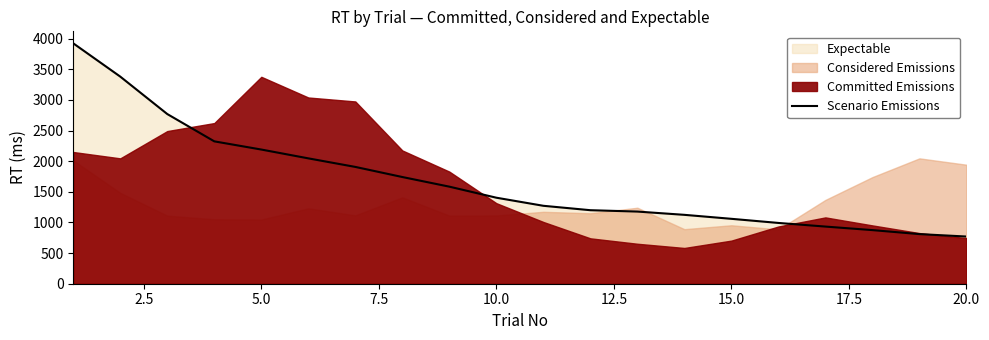

Reading left to right, what are all the values shown in this chart?

3924.3	3381.0	2770.0	2324.3	2190.7	2046.7	1907.0	1742.0	1584.7	1404.3	1272.3	1200.3	1178.0	1124.7	1059.7	992.3	933.0	875.3	810.0	770.3